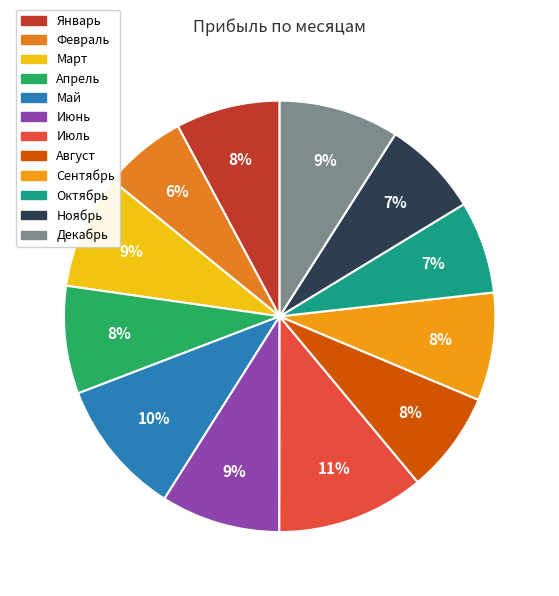

Which slice is the largest?

Июль